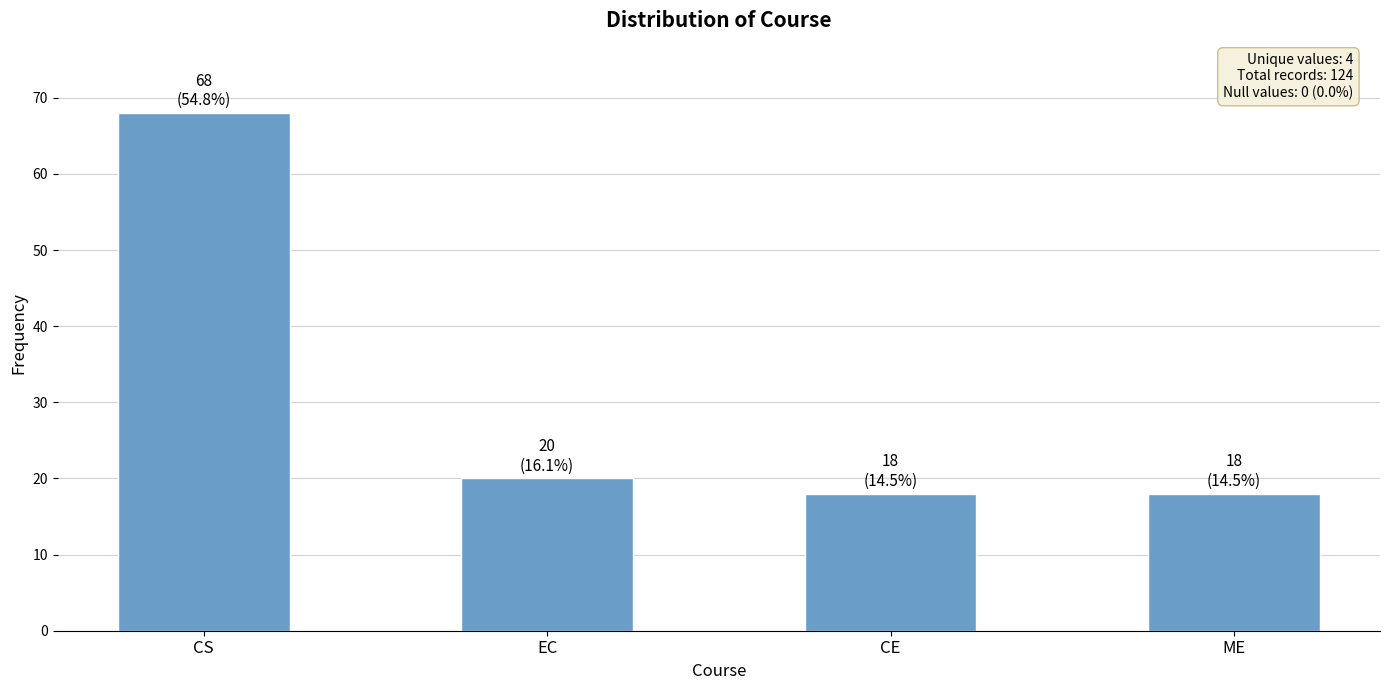

What is the difference between the values at CS and CE?

50